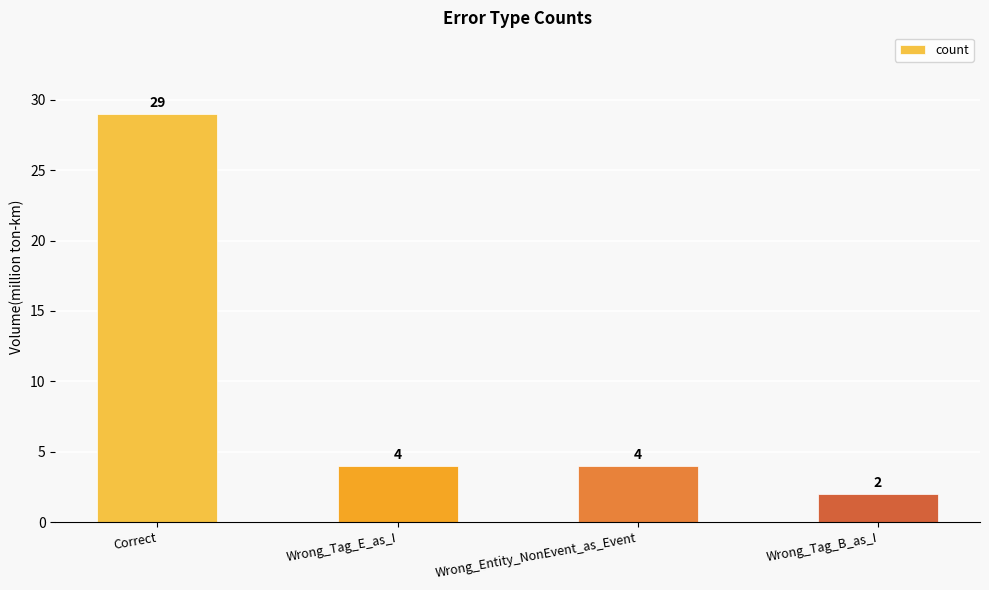

What is the difference between the maximum and minimum values?

27